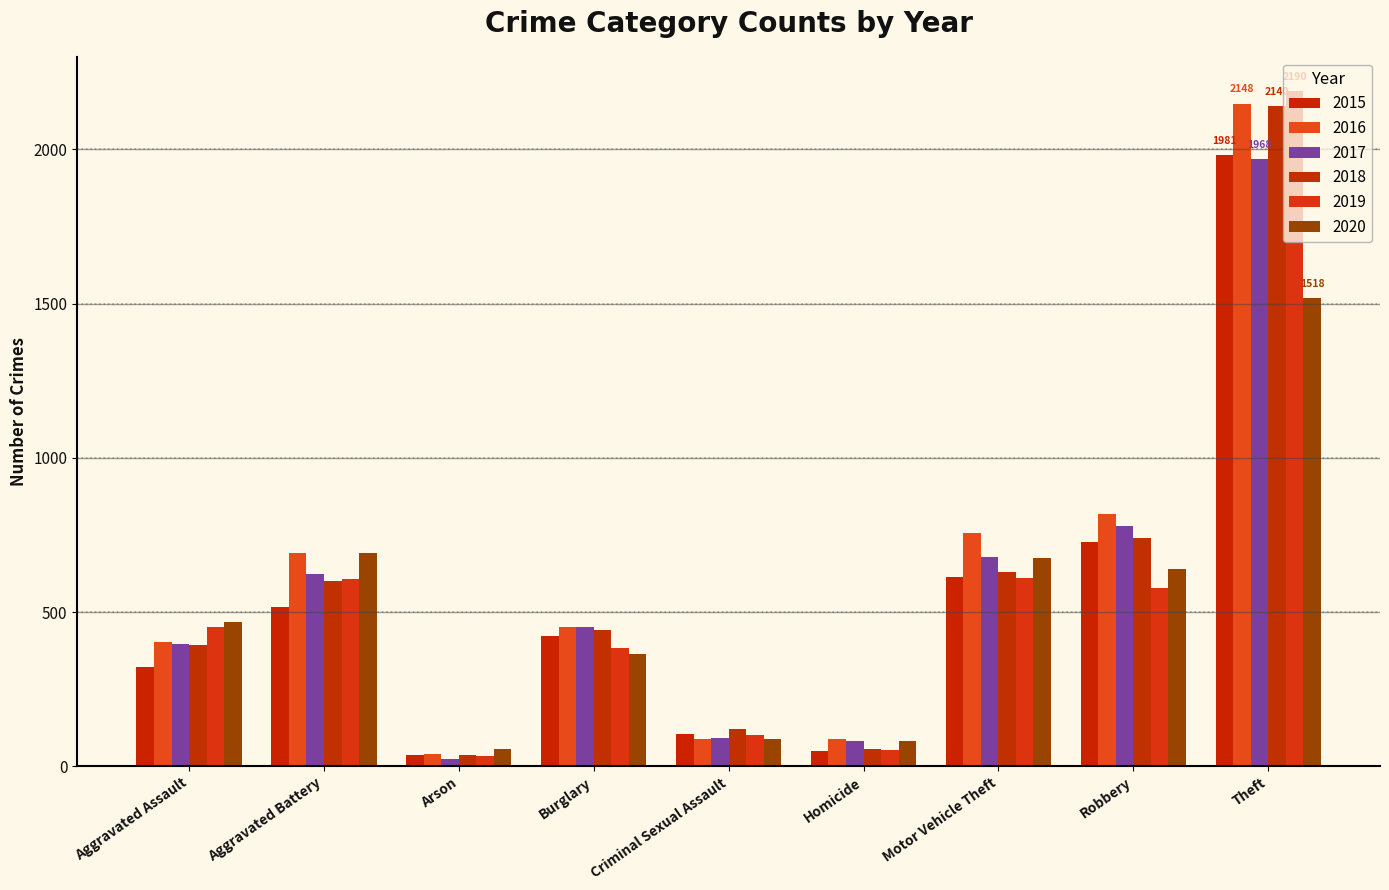

What is the difference between the highest and lowest values at Aggravated Assault?

145